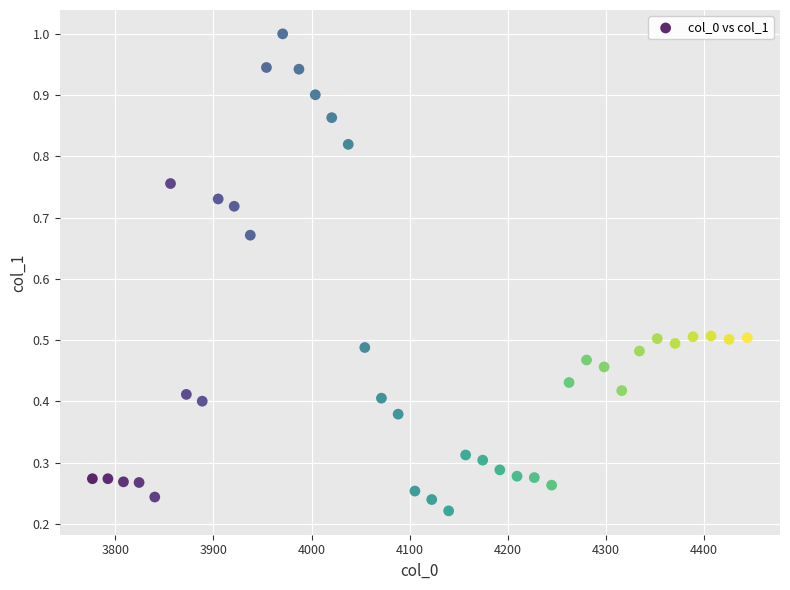

What is the range of X values (max minus min)?

667.4